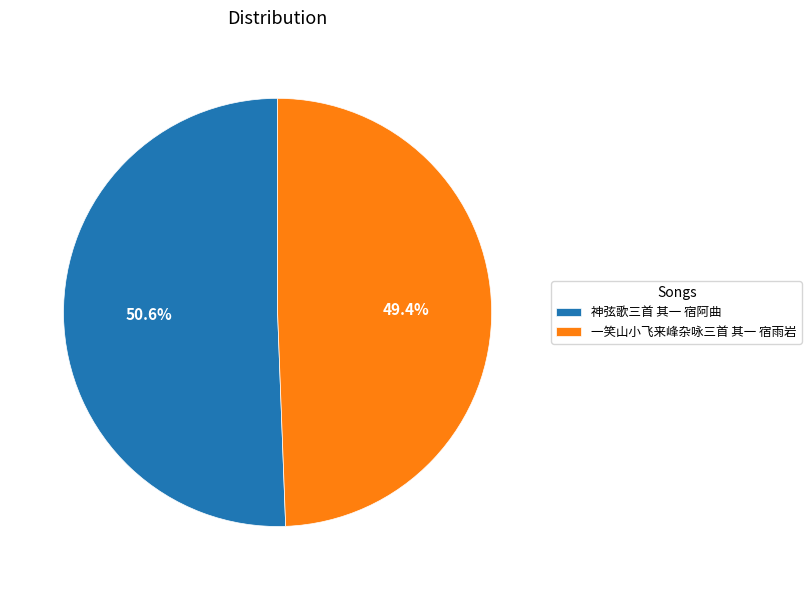

To the nearest percent, what is the difference between the 一笑山小飞来峰杂咏三首 其一 宿雨岩 and 神弦歌三首 其一 宿阿曲 slice percentages?

1%